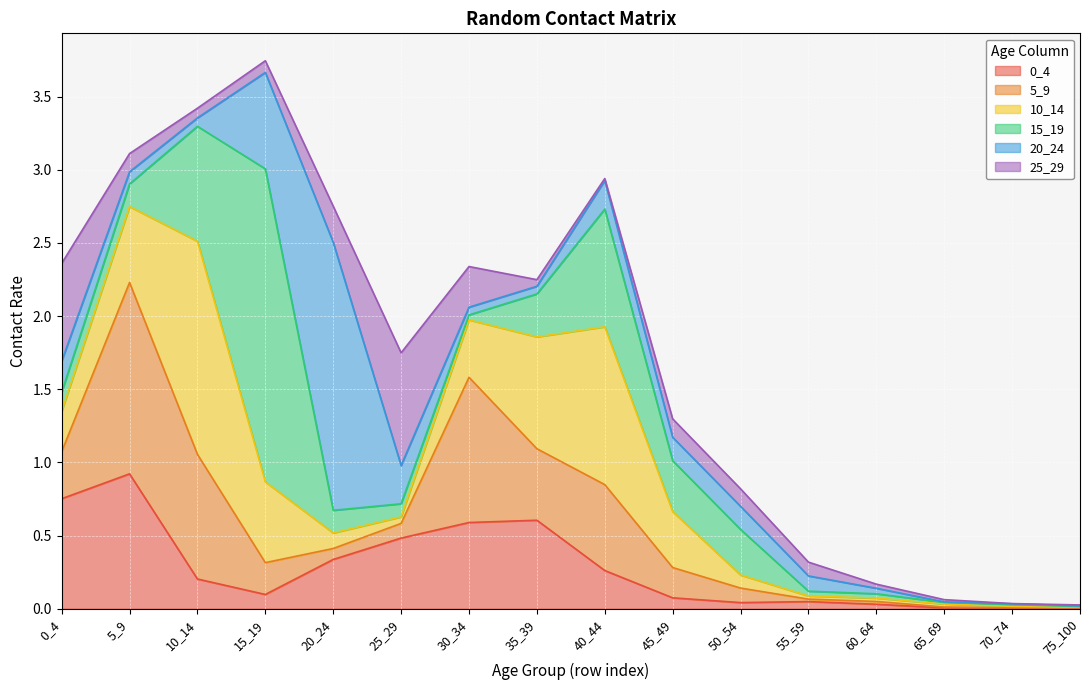

How many lines are shown in the chart?

6